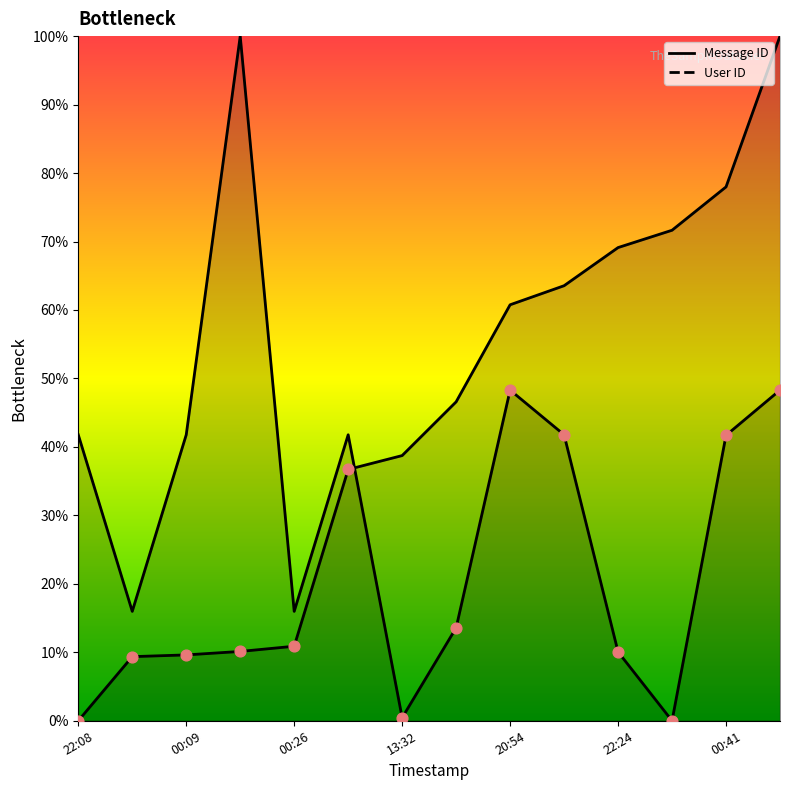

Which series contains the lowest Y value?

Message ID